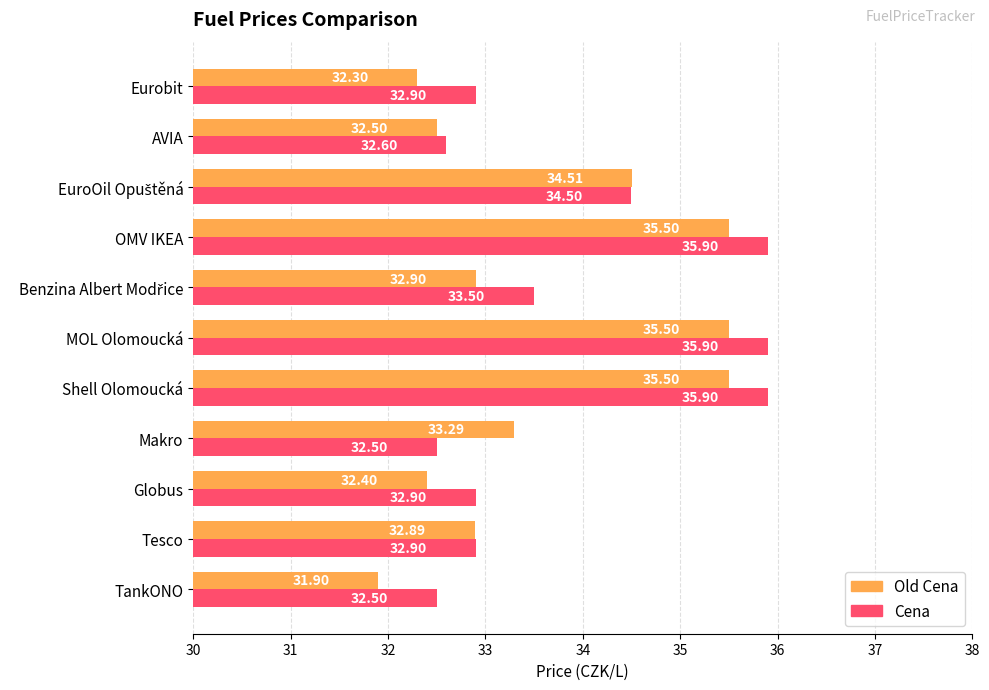

Which series has the largest total across all categories?

Cena